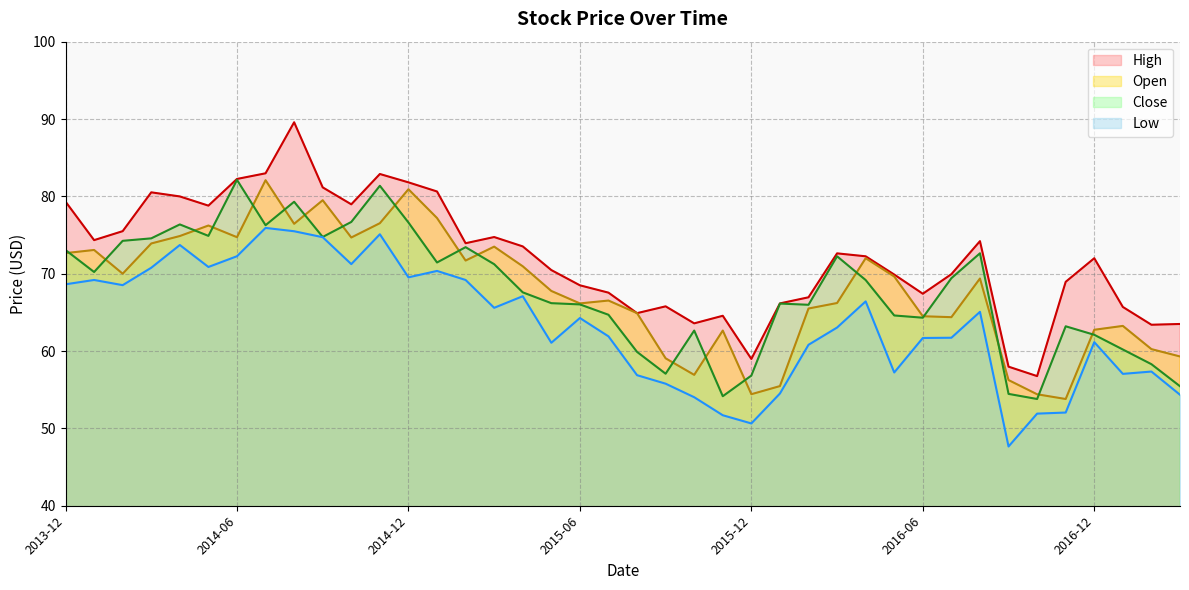

What position from the left is 2014-07?

8